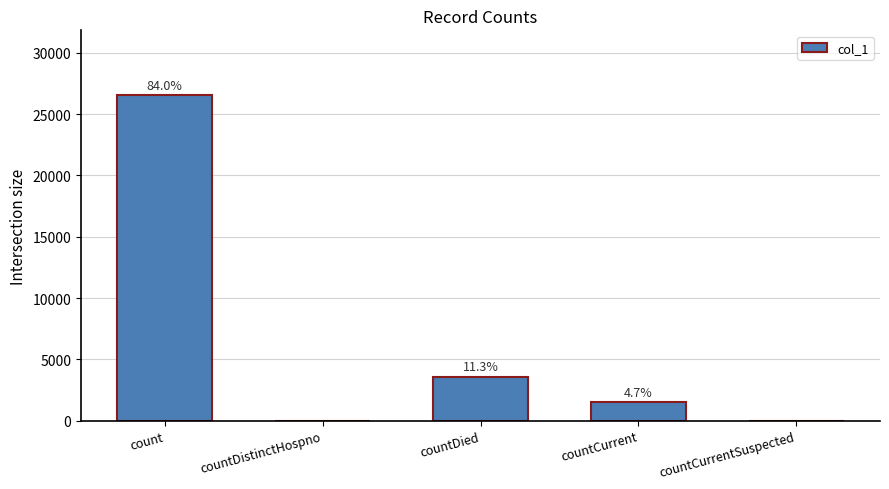

Rank the categories by value from highest to lowest.

count, countDied, countCurrent, countDistinctHospno, countCurrentSuspected